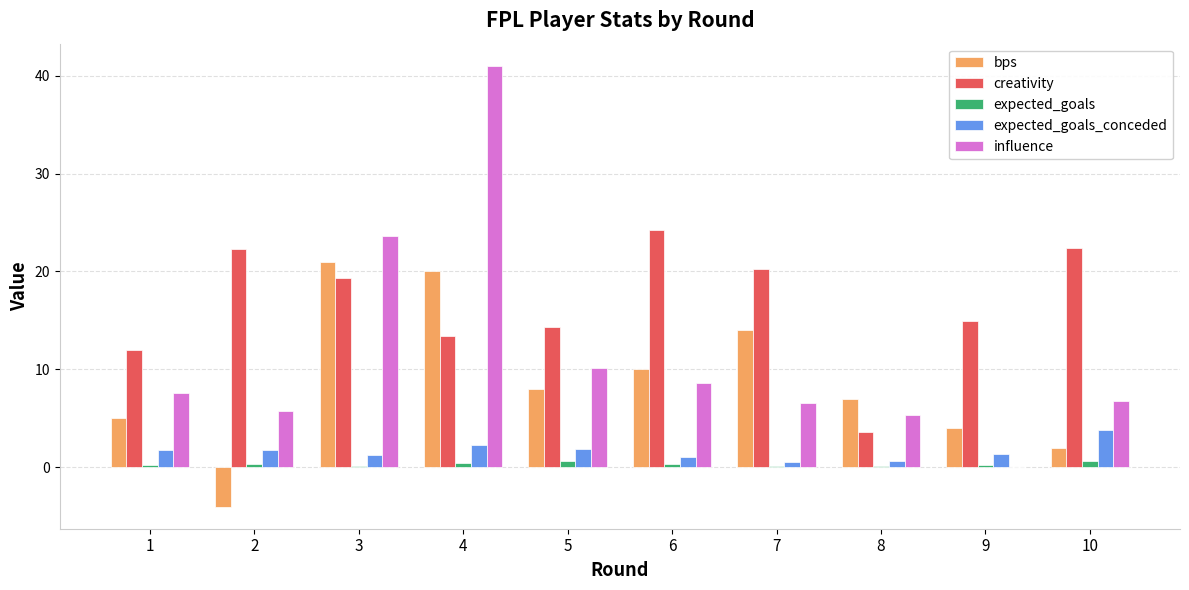

What is the sum of all expected_goals values?

3.5